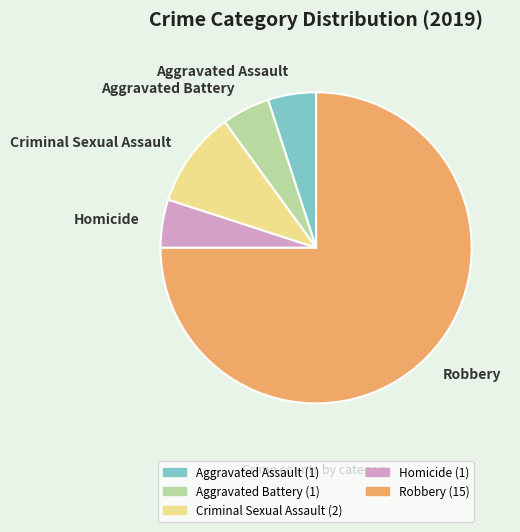

How many slices are in this pie chart?

5